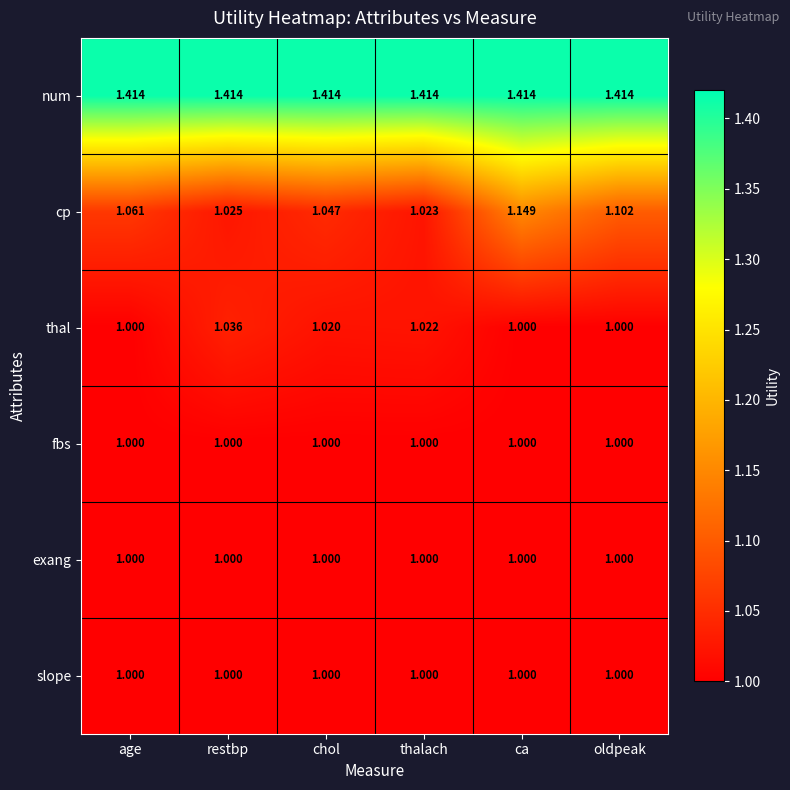

Which series has the largest total across all categories?

num